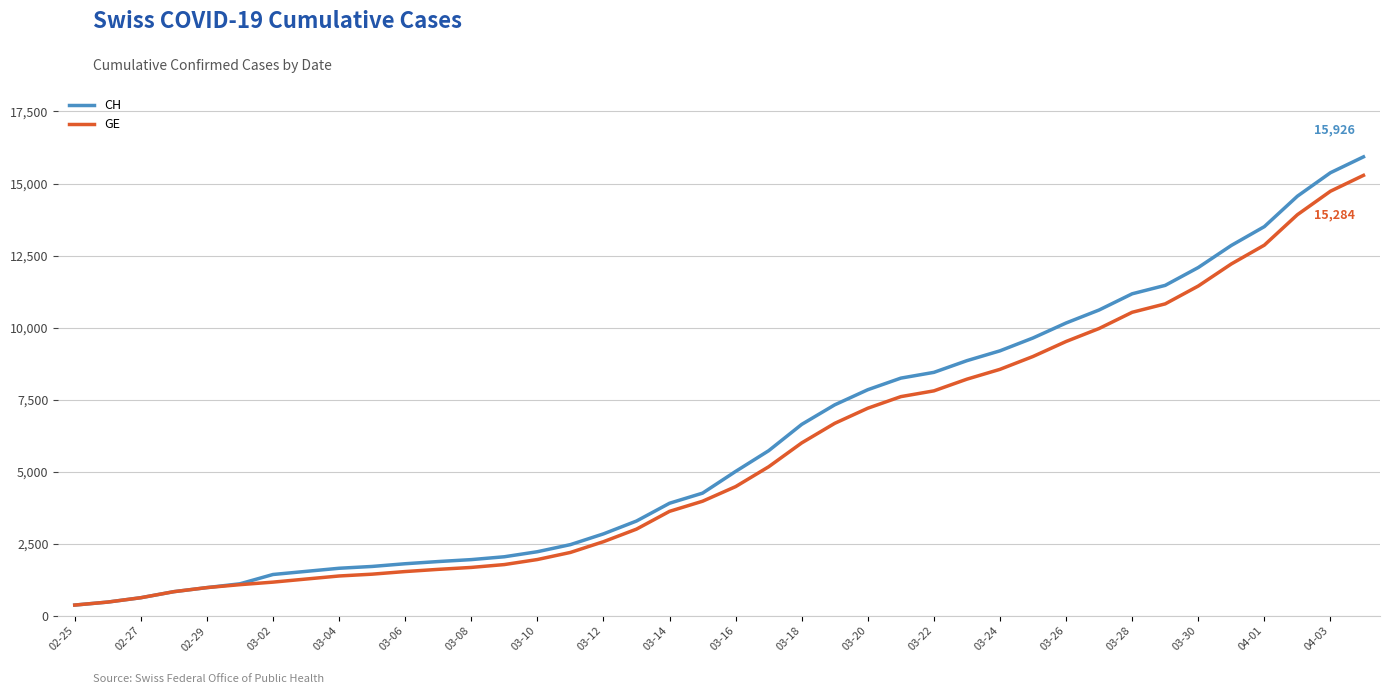

What is the maximum value shown in the chart?

15926